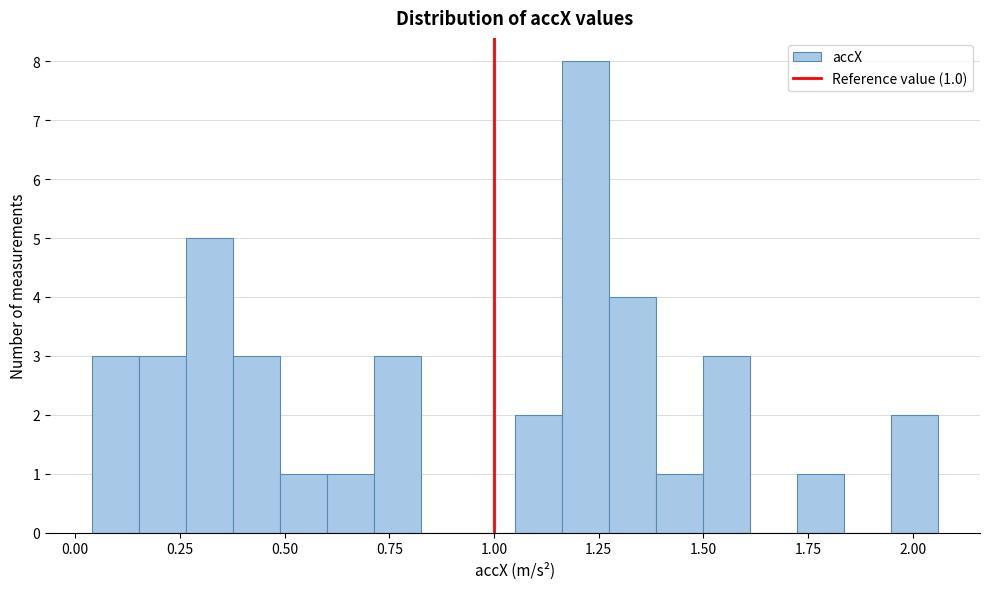

Read against the x-axis, roughly where is the centre of the tallest bar?

1.20